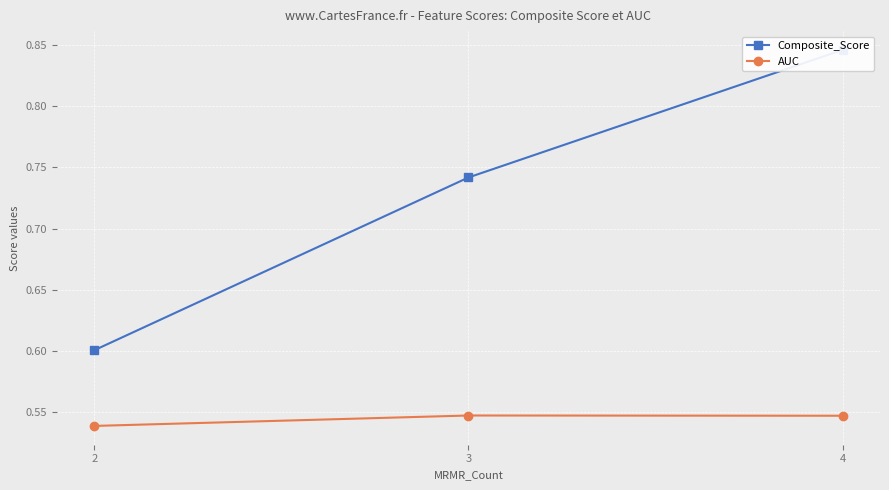

Which series changed the most between 3 and 4?

Composite_Score